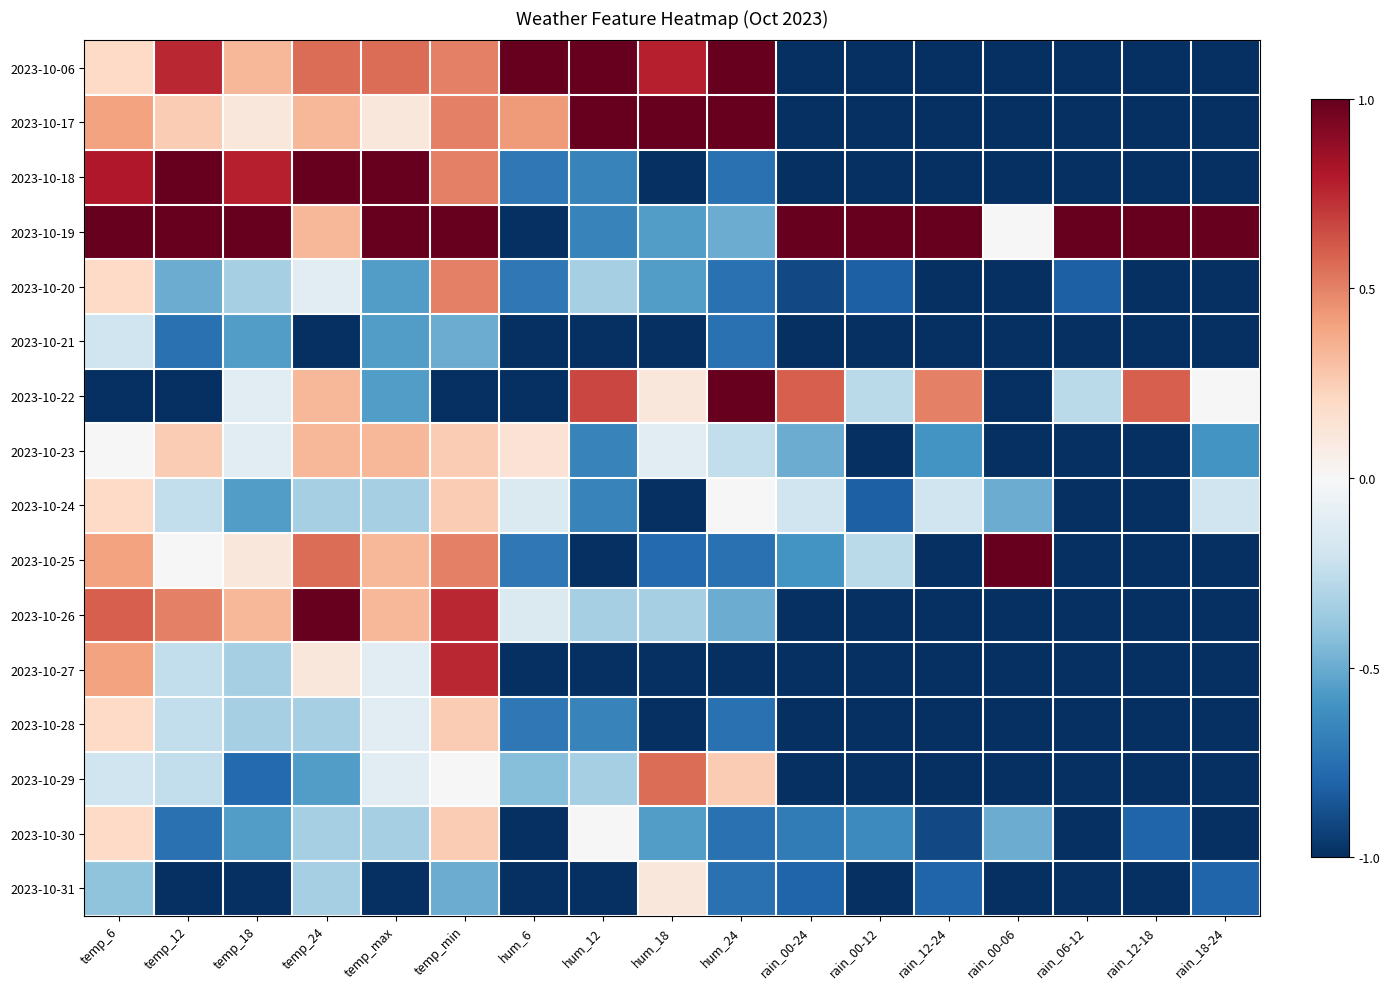

What is the total value across all series at rain_00-12?

-11.8